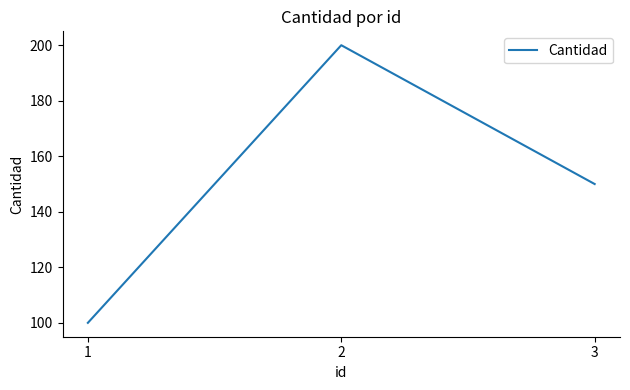

What is the ratio of the value at 2 to the value at 3?

1.3